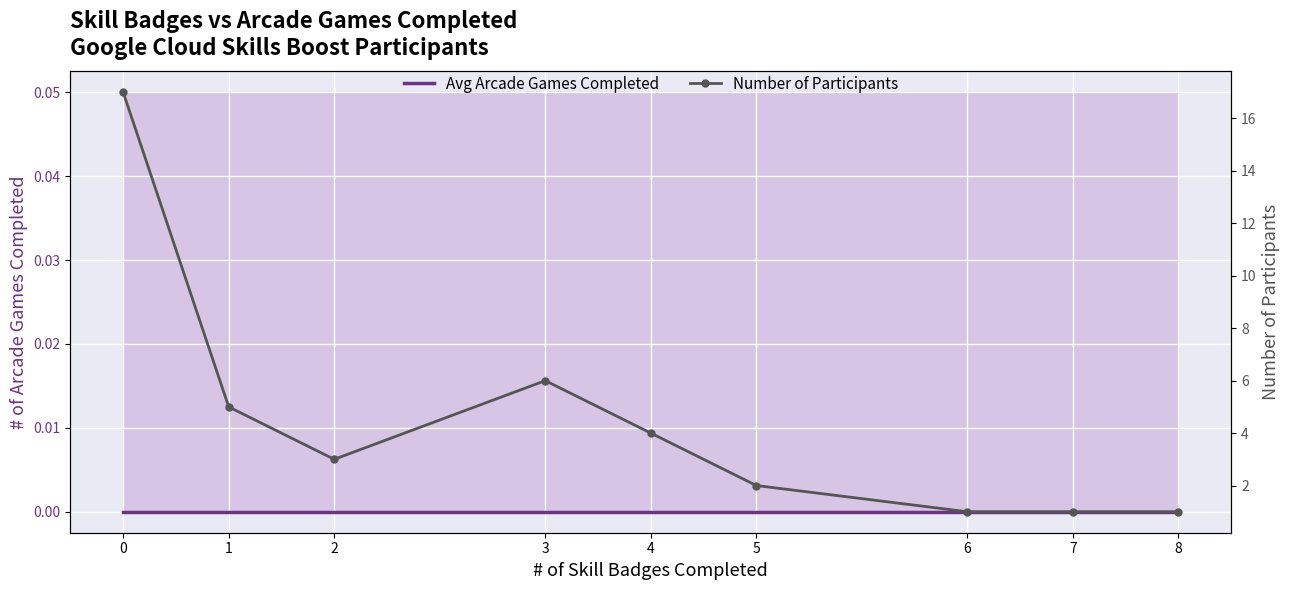

List the labels in order of Avg Arcade Games Completed value, largest first.

0, 1, 2, 3, 4, 5, 6, 7, 8